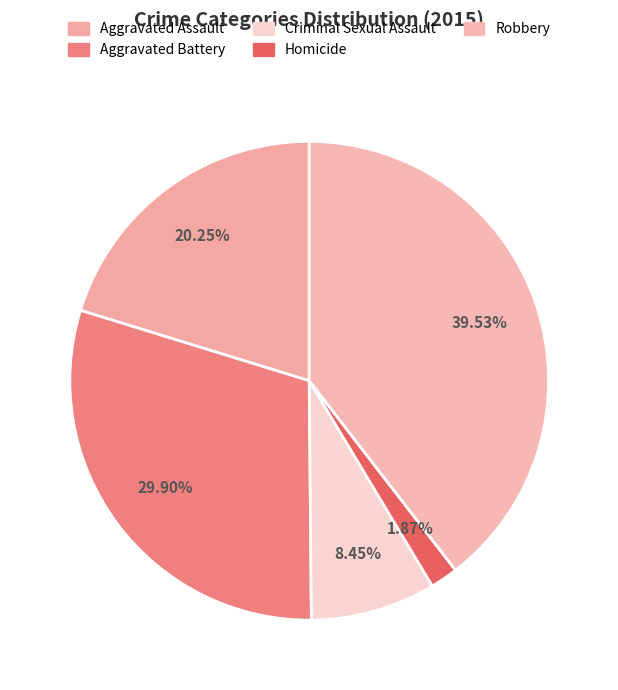

Count the number of slices in the pie.

5